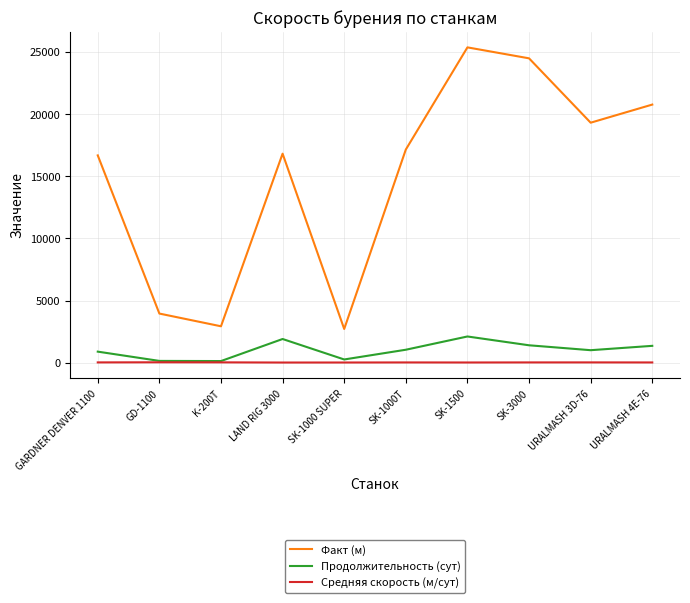

Which series changed the most between GD-1100 and LAND RIG 3000?

Факт (м)